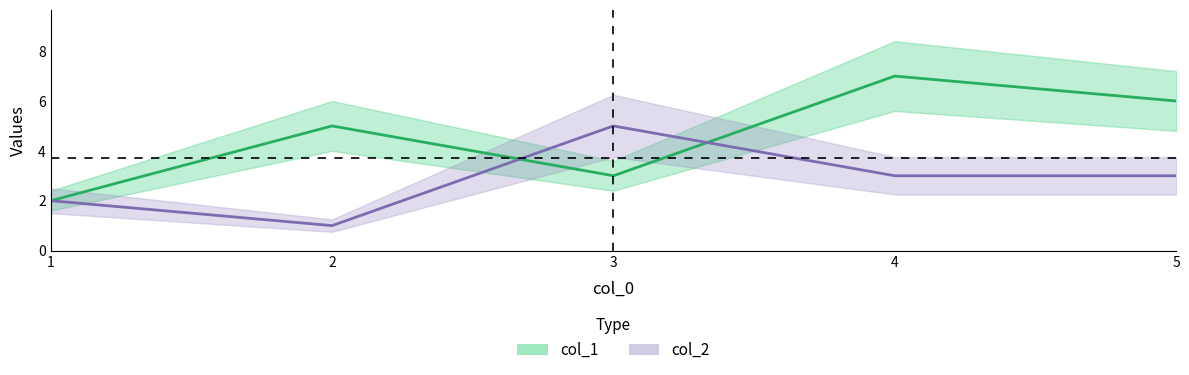

Which has a higher value, 5.0 or 4.0?

4.0